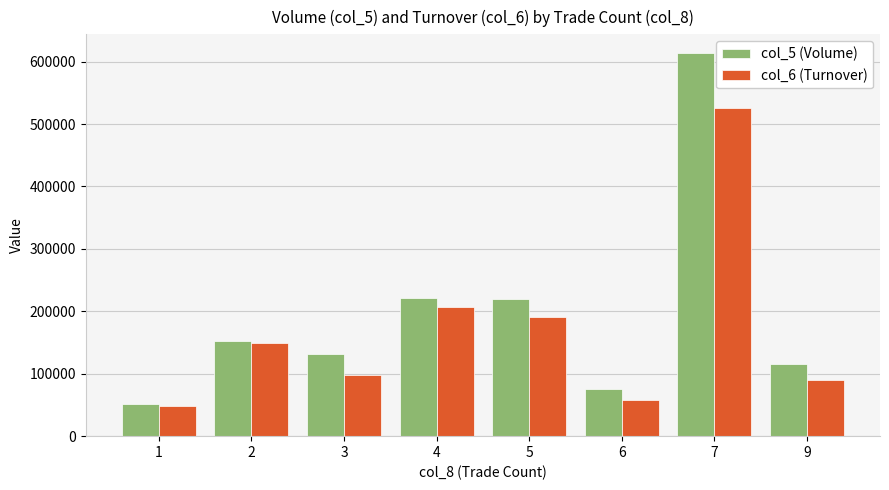

Rank the series by their average value, from highest to lowest.

col_5 (Volume), col_6 (Turnover)